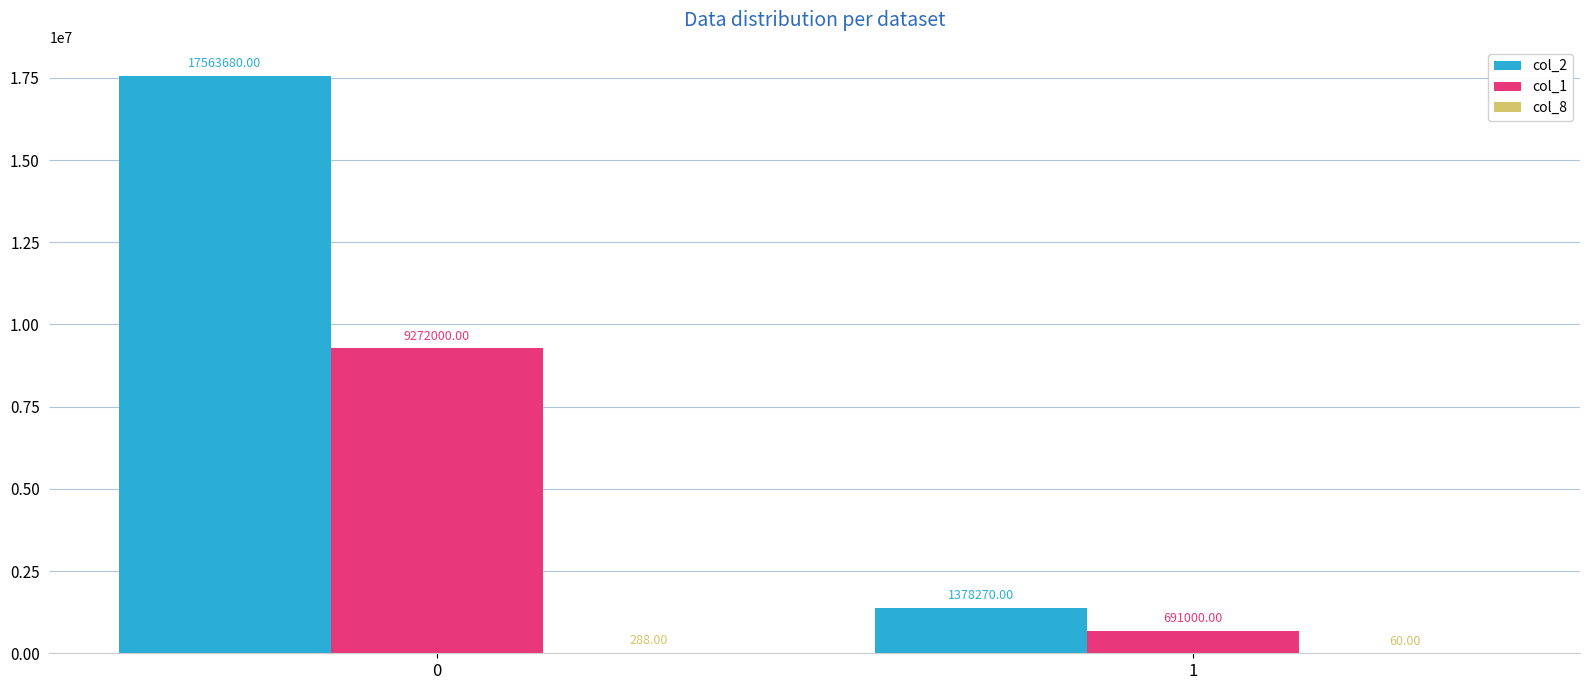

What is the total value across all series at 1?

2069330